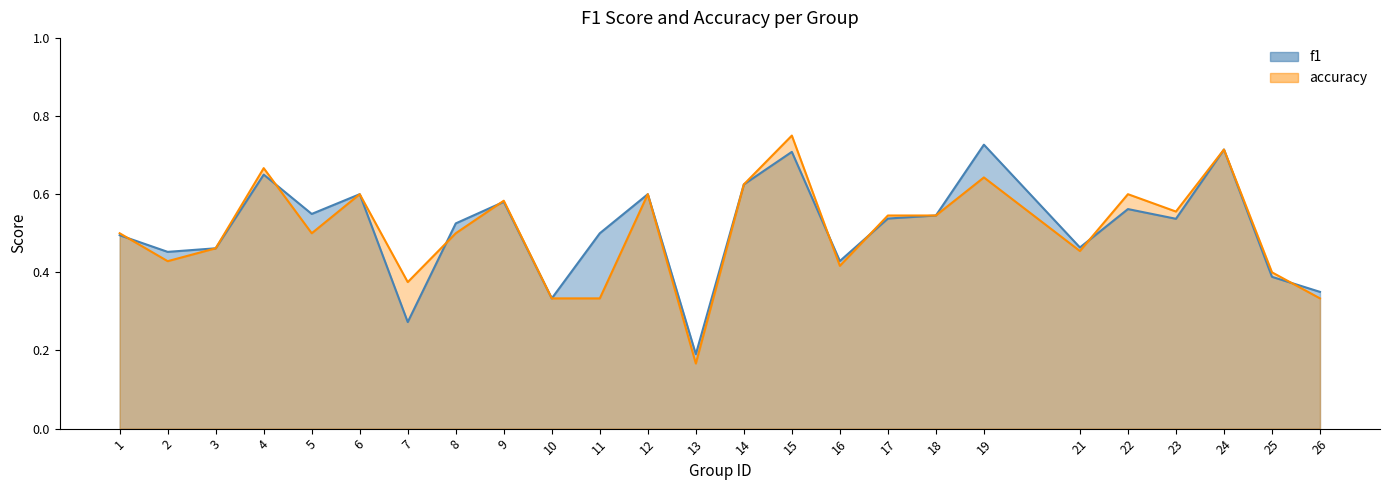

Which category has the highest value in the accuracy series?

15